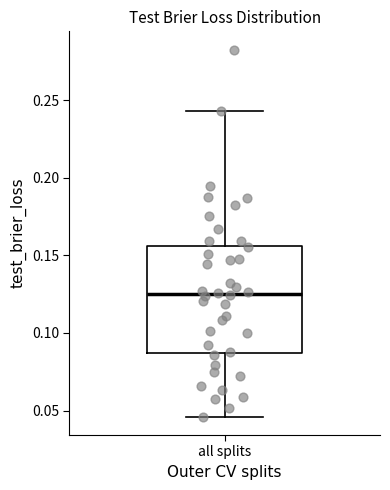

Transcribe this box plot: give where the median line is, the range the box spans, and where the two whiskers end, as read against the y-axis. The values are not printed on the chart, so give them approximately, as read against the axis.

median 0.125, box 0.085 to 0.155, whiskers 0.045 to 0.245